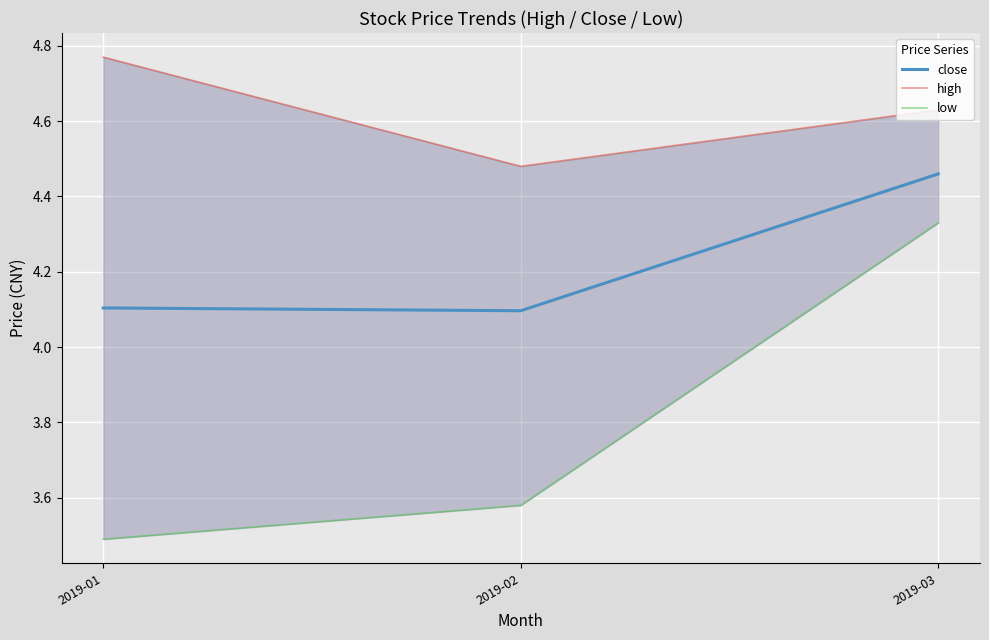

Which has a higher value, 2019-03 or 2019-02?

2019-03